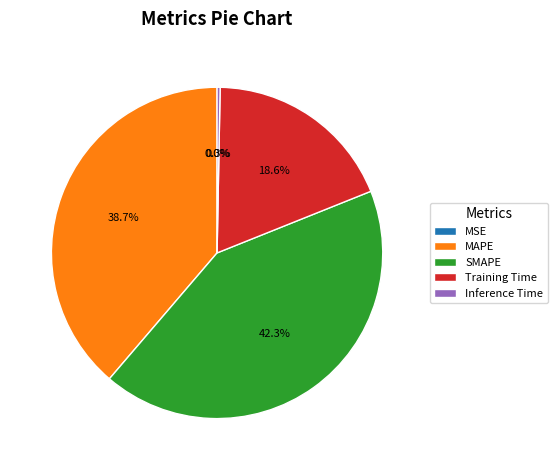

Is MAPE the majority of the pie?

No